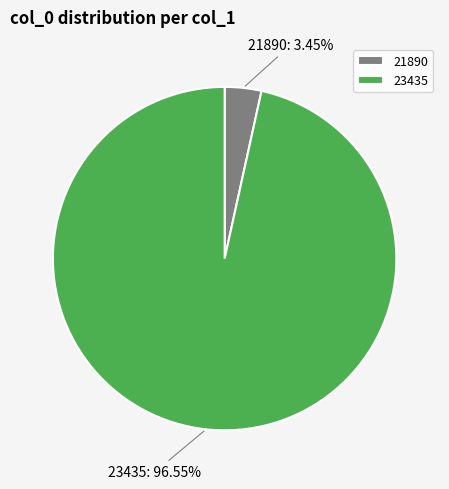

To the nearest percent, what portion does 21890 represent?

3%